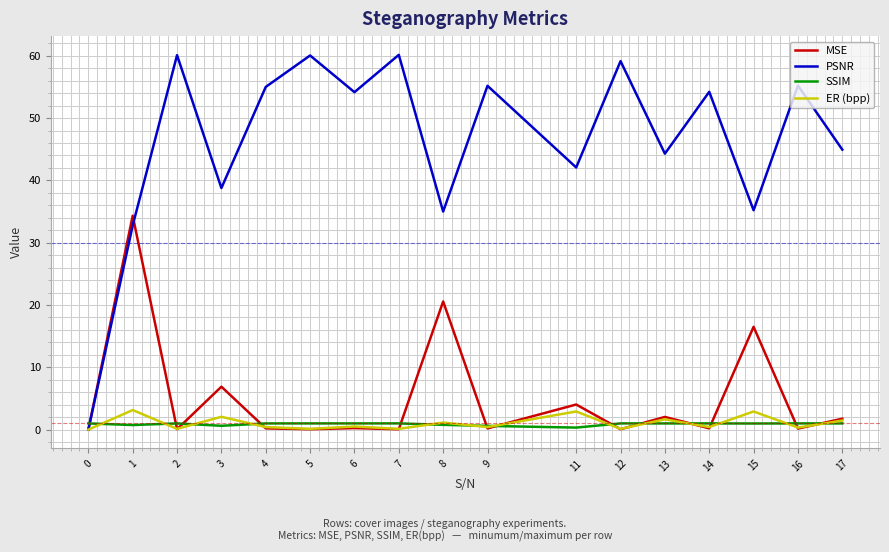

Which series has the widest spread of values?

PSNR